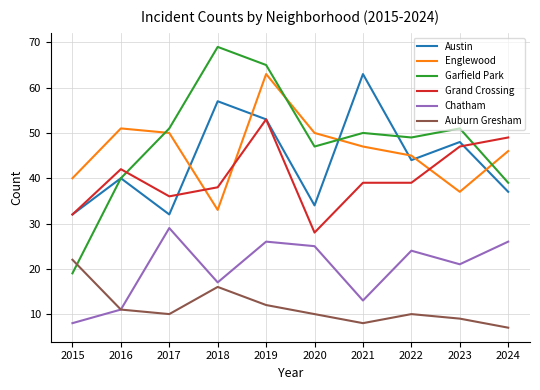

What is the minimum value for Austin?

32